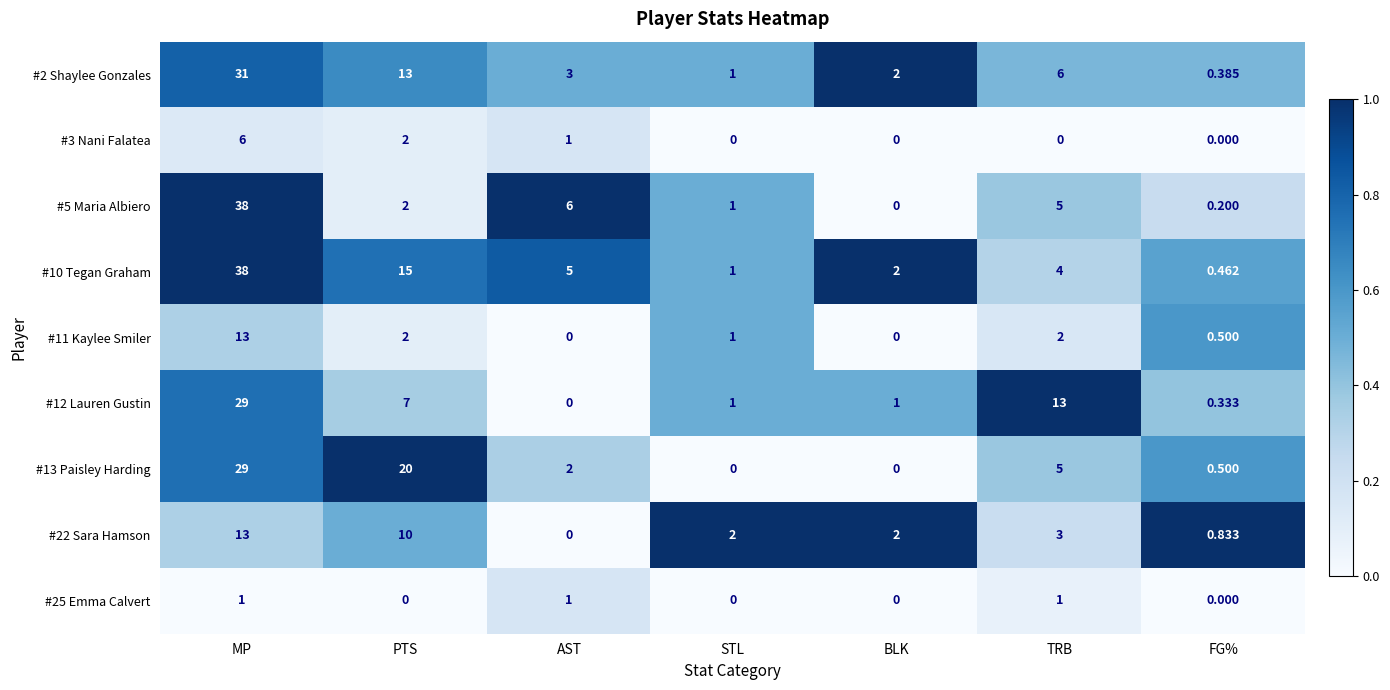

Where is #13 Paisley Harding nearest to the value 14?

PTS